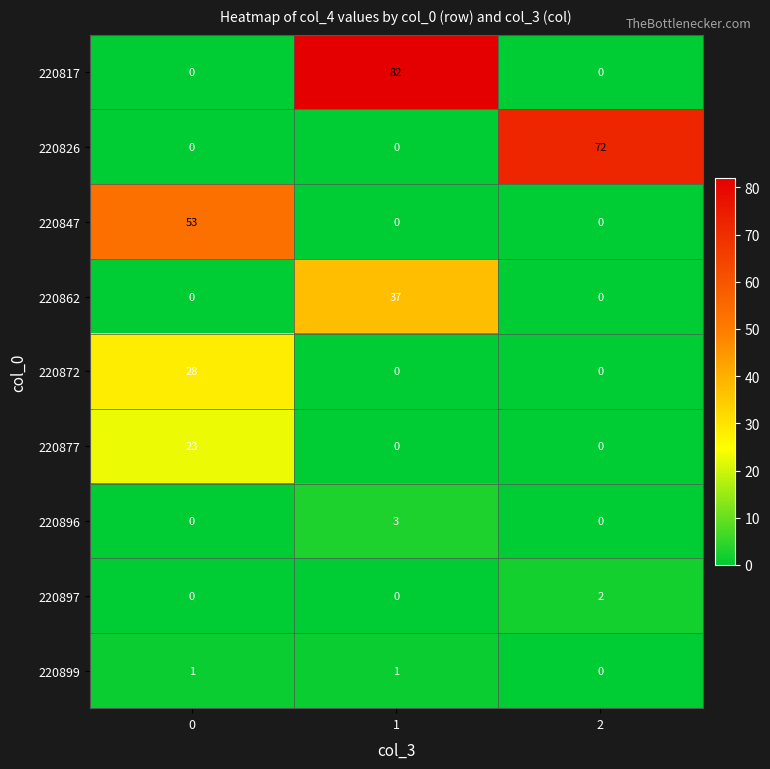

The 220847 series shows 0 at 1. True or false?

True